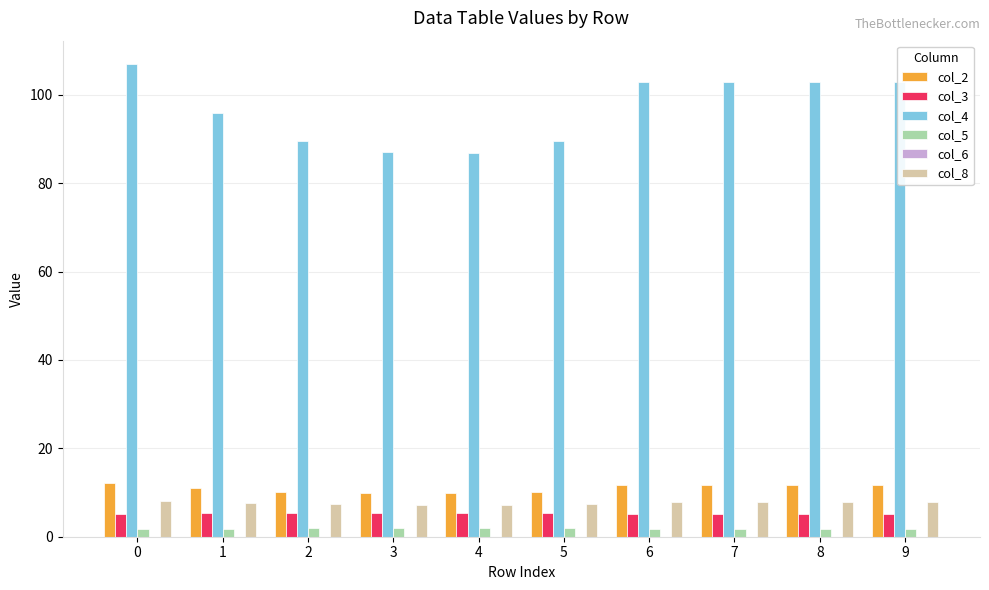

The col_2 series shows 11.8 at 7. True or false?

True